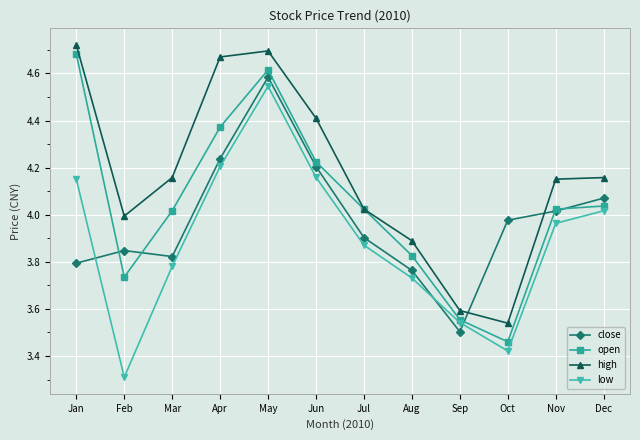

At which label does high first exceed 4?

Jan